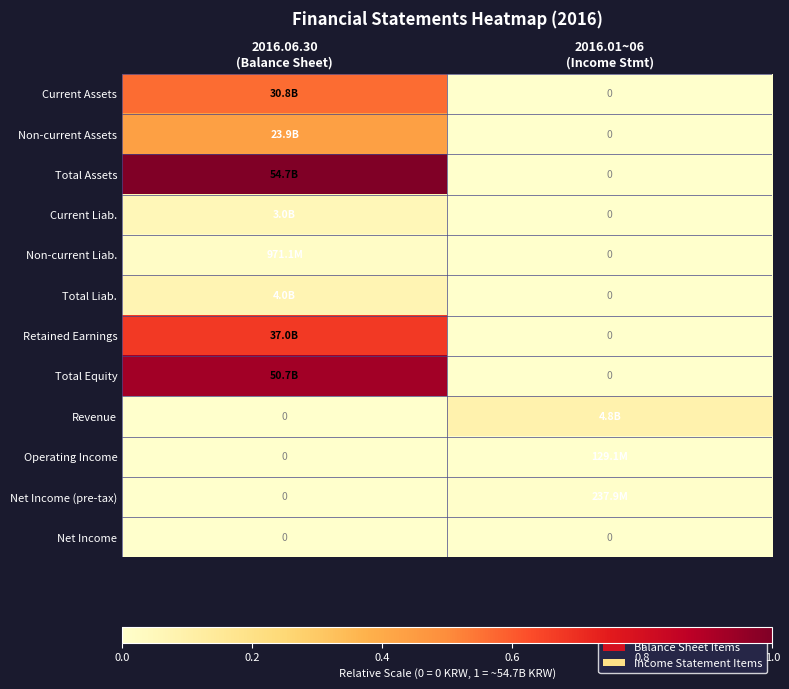

Rank the categories by Net Income (pre-tax) value from highest to lowest.

2016.01~06 (Income Stmt), 2016.06.30 (Balance Sheet)